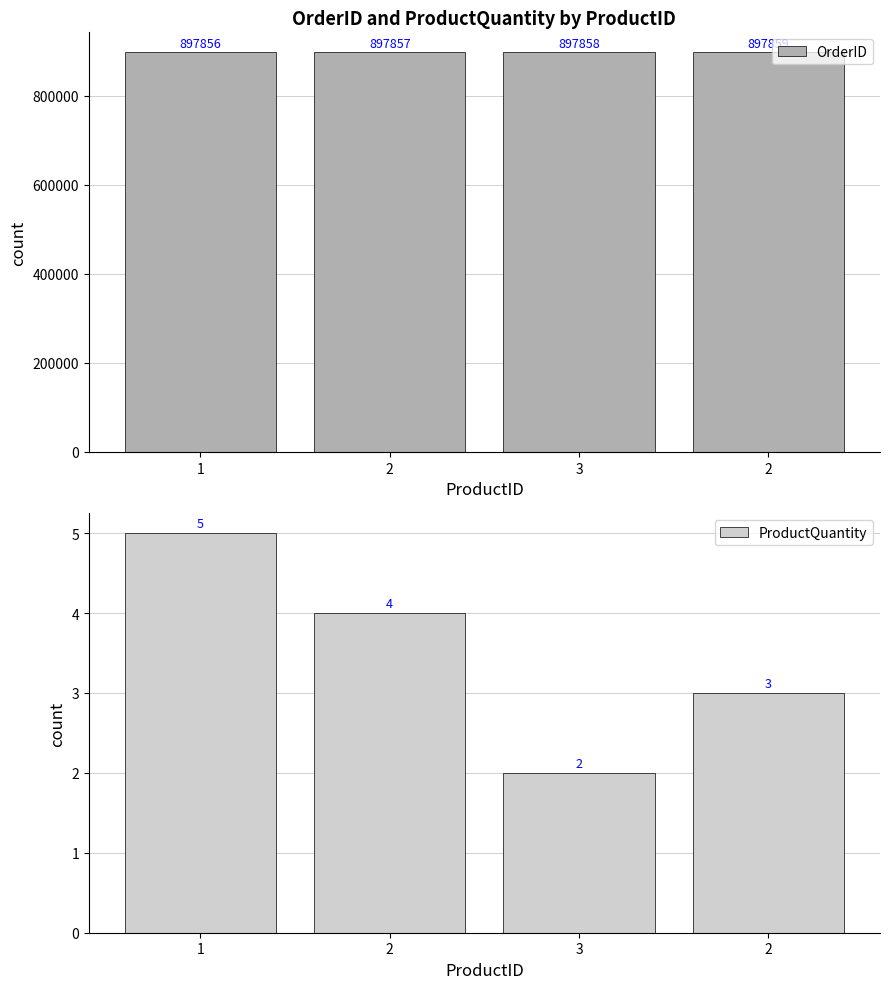

Which category has the highest value across all series?

2